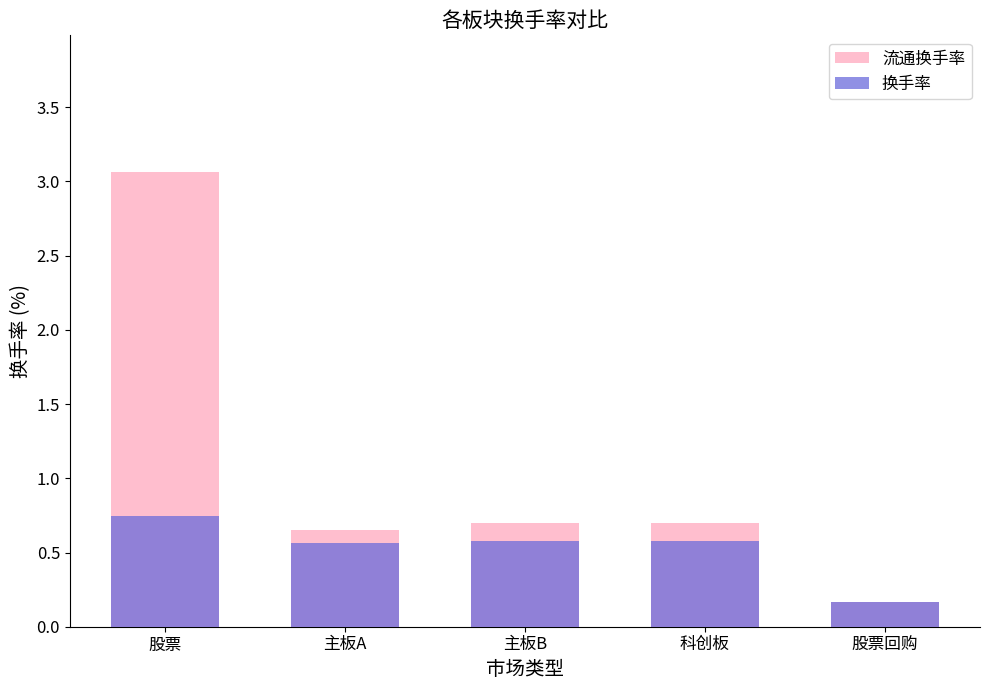

Which series has the widest spread of values?

流通换手率